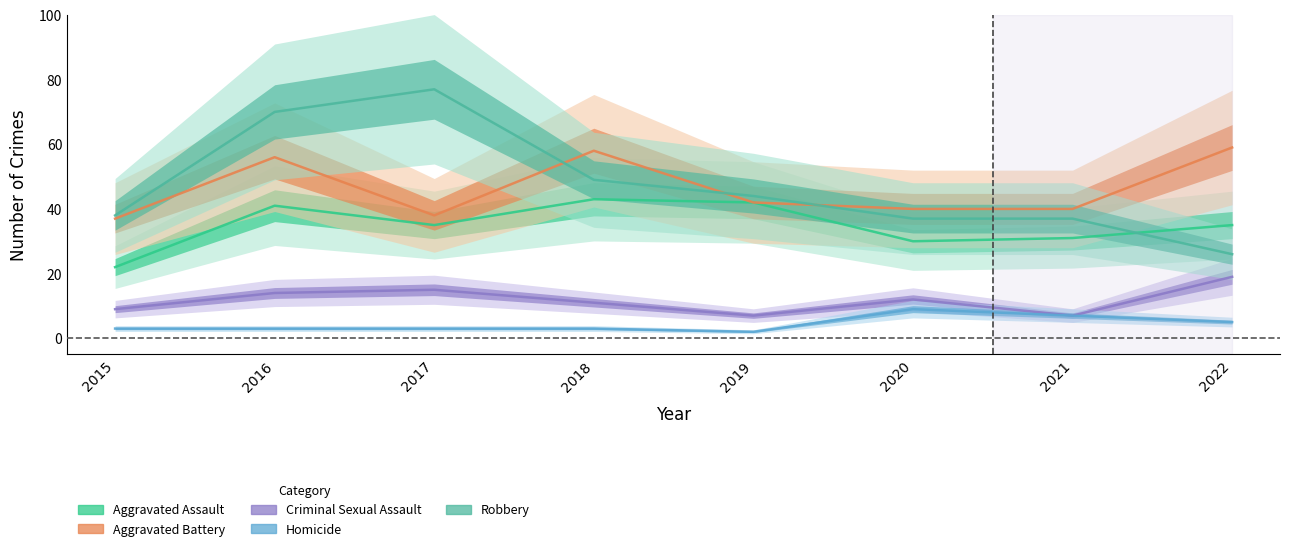

Which series has the largest range (max minus min)?

Robbery